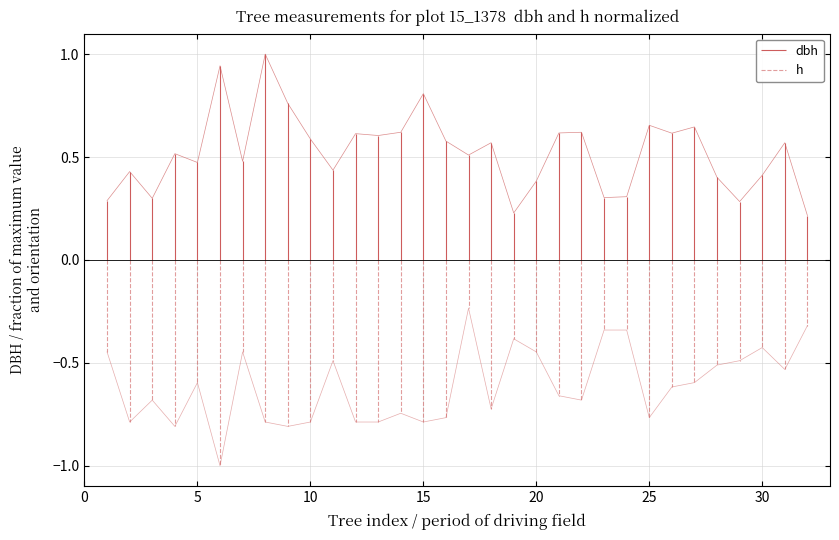

List the series in order of their peak value, lowest first.

h, dbh